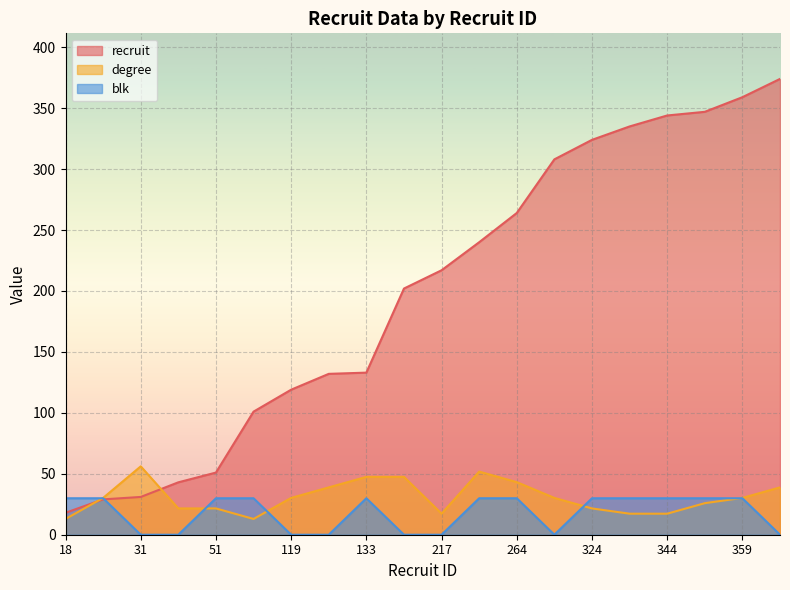

Rank the series by their maximum value, from highest to lowest.

recruit, degree, blk